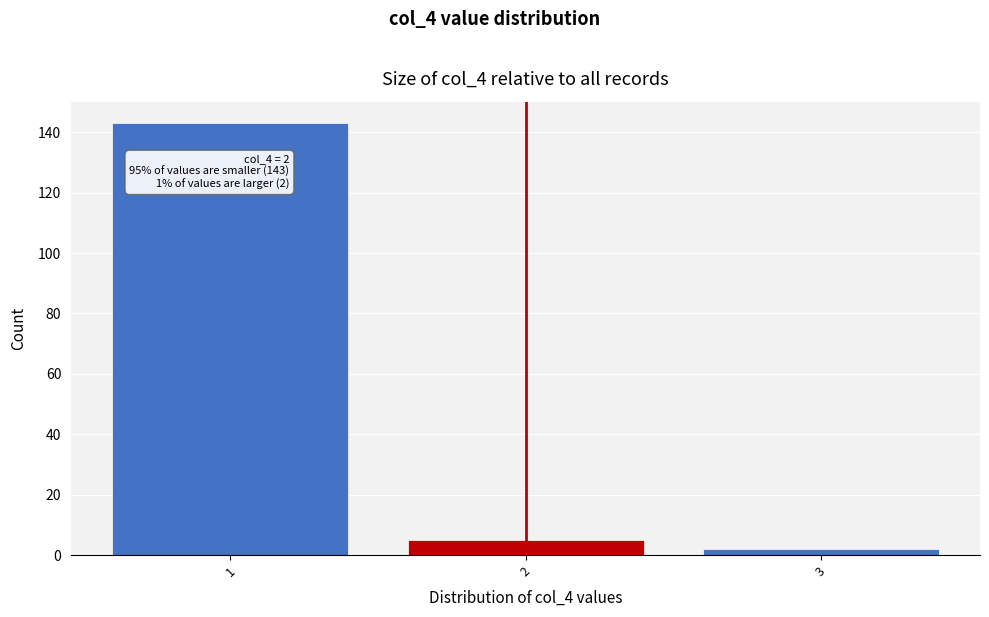

Reading left to right, what are all the values shown in this chart?

1=143	2=5	3=2